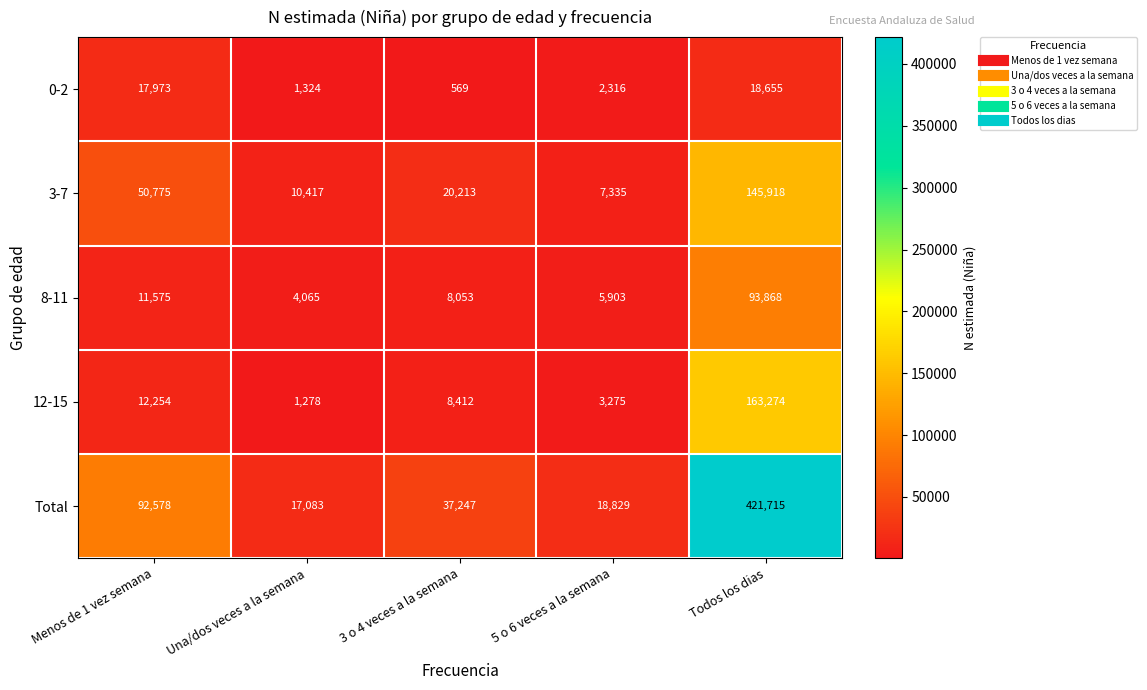

What is the sum of the 3-7 values at 5 o 6 veces a la semana and 3 o 4 veces a la semana?

27548